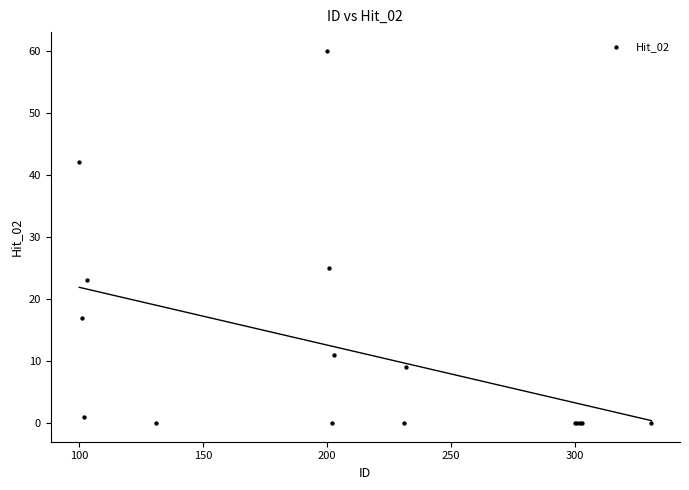

What Y value in the scatter plot is closest to 30?

25